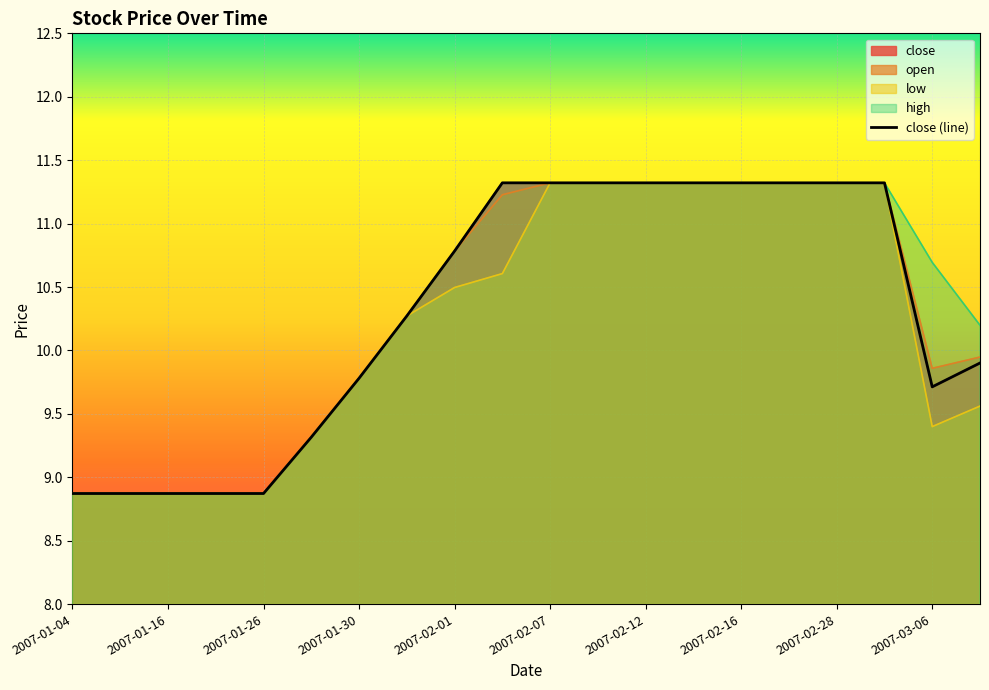

What are all the series names shown in the legend?

close, open, low, high